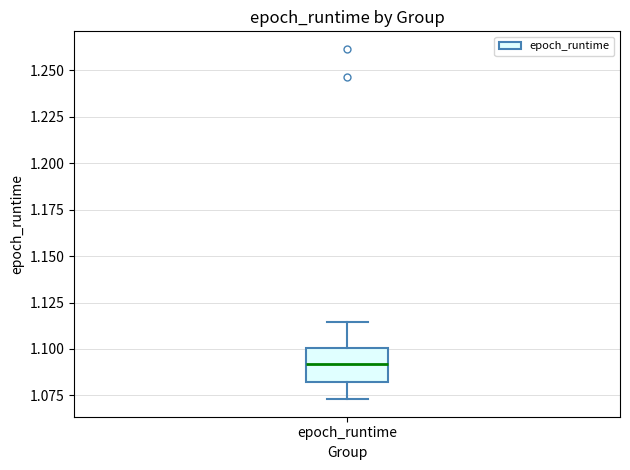

Where does the median line of the box for epoch_runtime sit on the y-axis? The values are not printed on the chart, so give them approximately, as read against the axis.

1.090